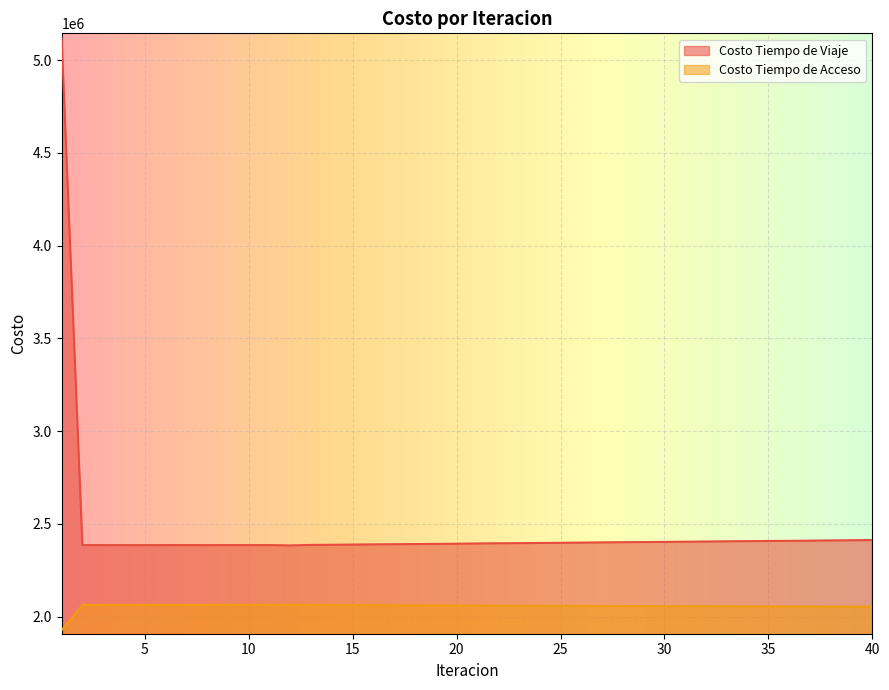

List the series in order of their overall mean, lowest first.

Costo Tiempo de Acceso, Costo Tiempo de Viaje